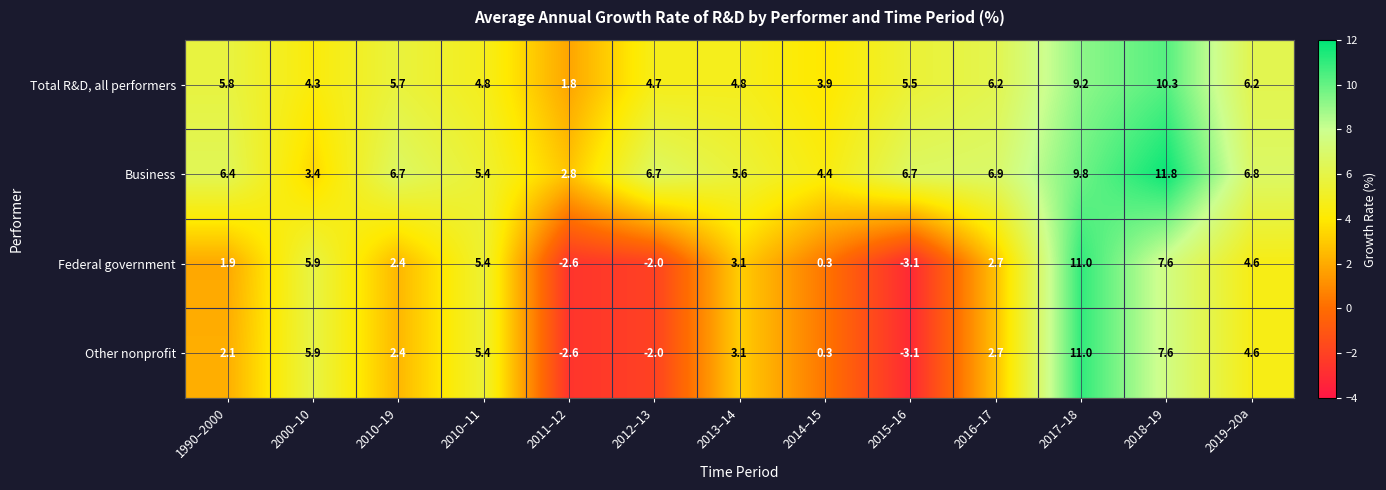

What is the sum of all Business values?

83.4